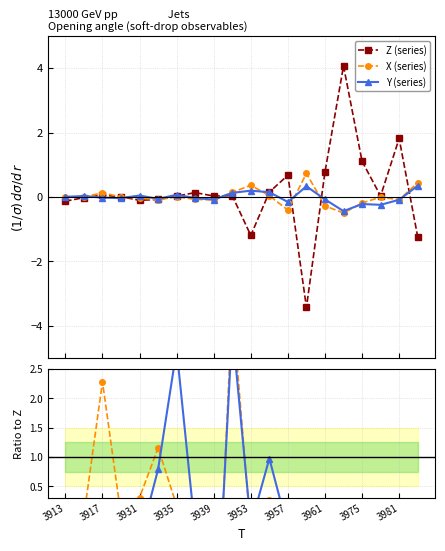

How many positive values does the Z (series) series have?

13